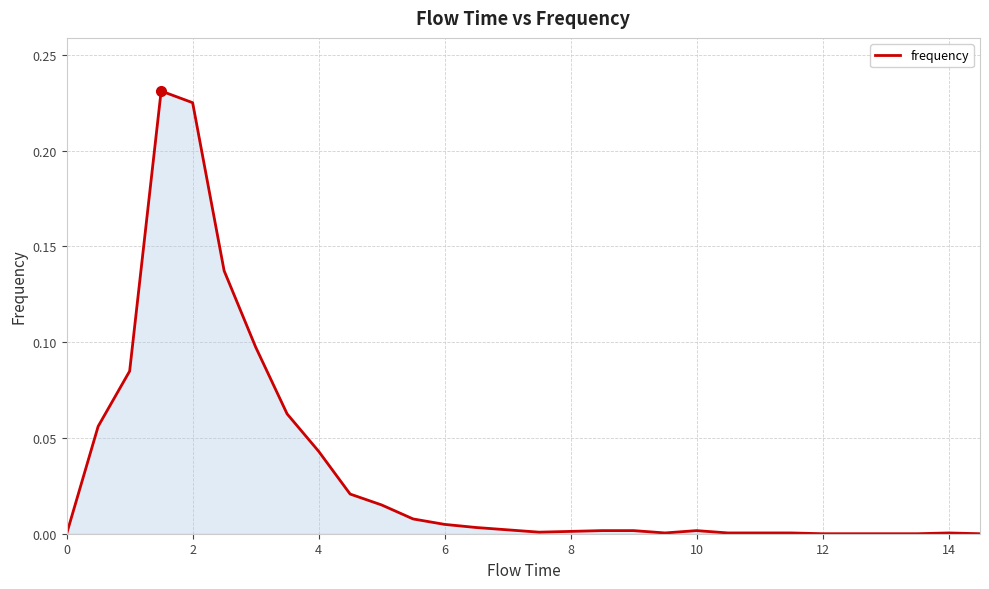

Does the chart have visible grid lines?

Yes